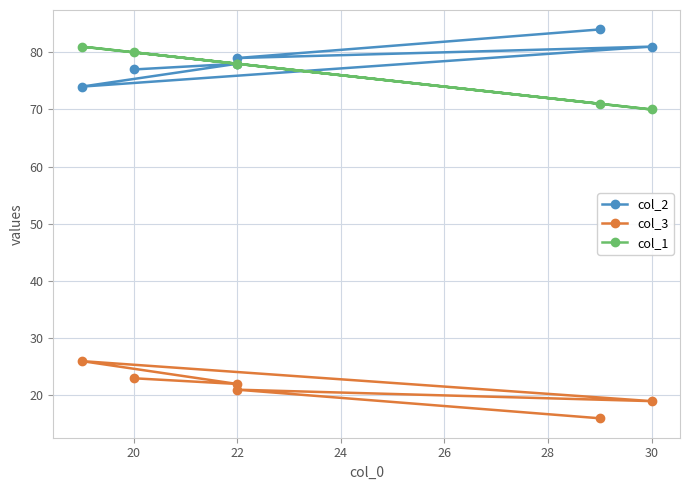

Reading right to left, list all the values displayed in this chart.

col_2: 77	78	74	81	79	84
col_3: 23	22	26	19	21	16
col_1: 80	78	81	70	78	71